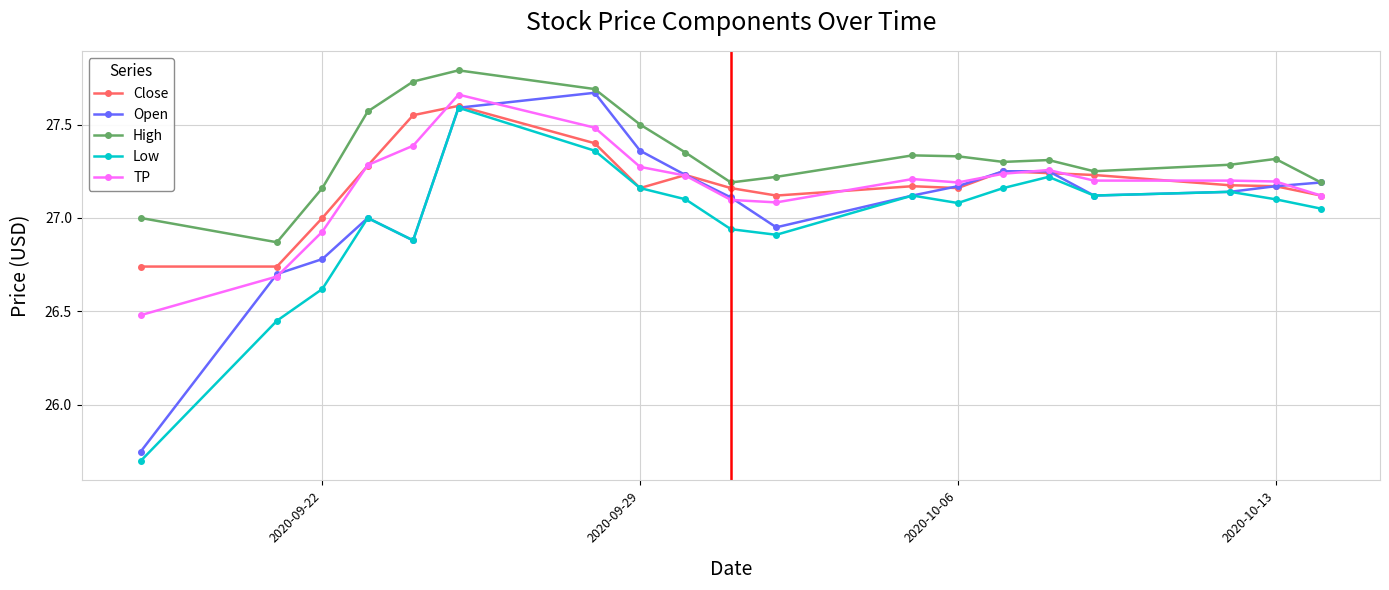

What is the smallest value displayed?

25.7